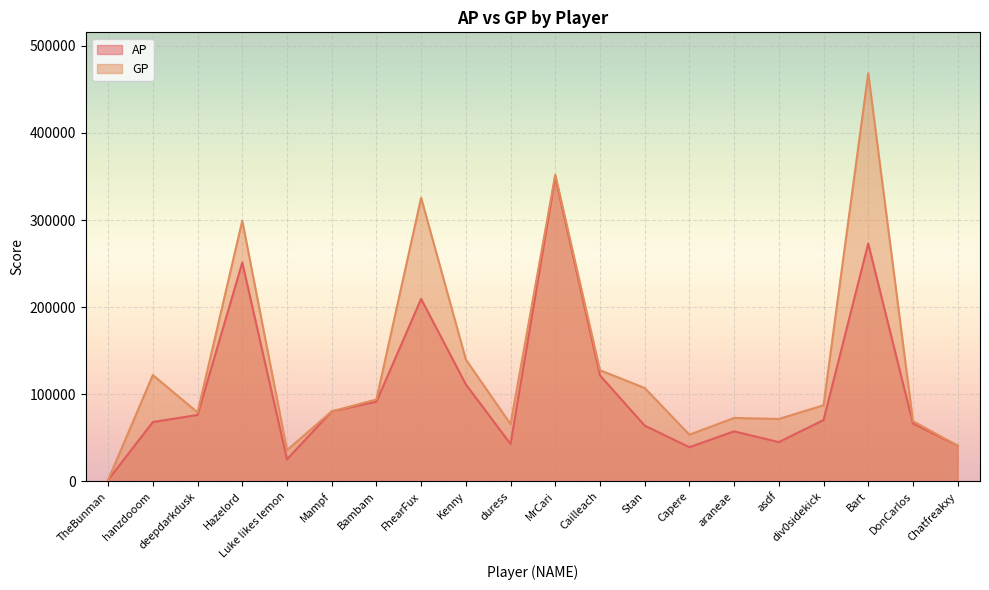

What is the average value of the GP series?

134743